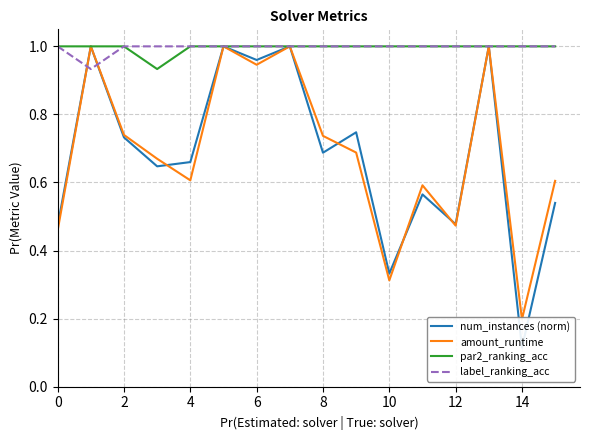

The value of par2_ranking_acc at 6 is 1.0. True or false?

True